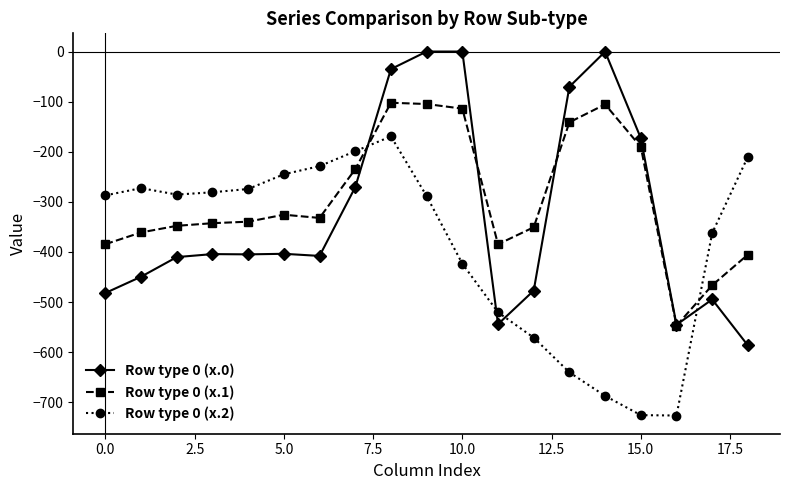

True or false: Row type 0 (x.2) has more than 0 interior local peaks.

True